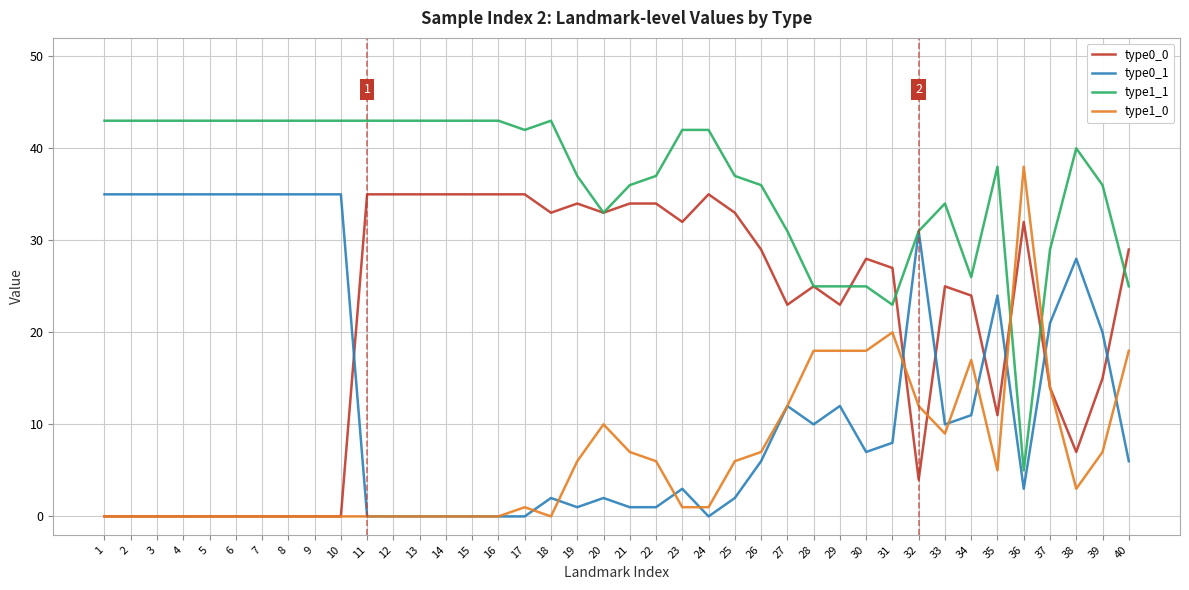

What is the greatest value displayed?

43